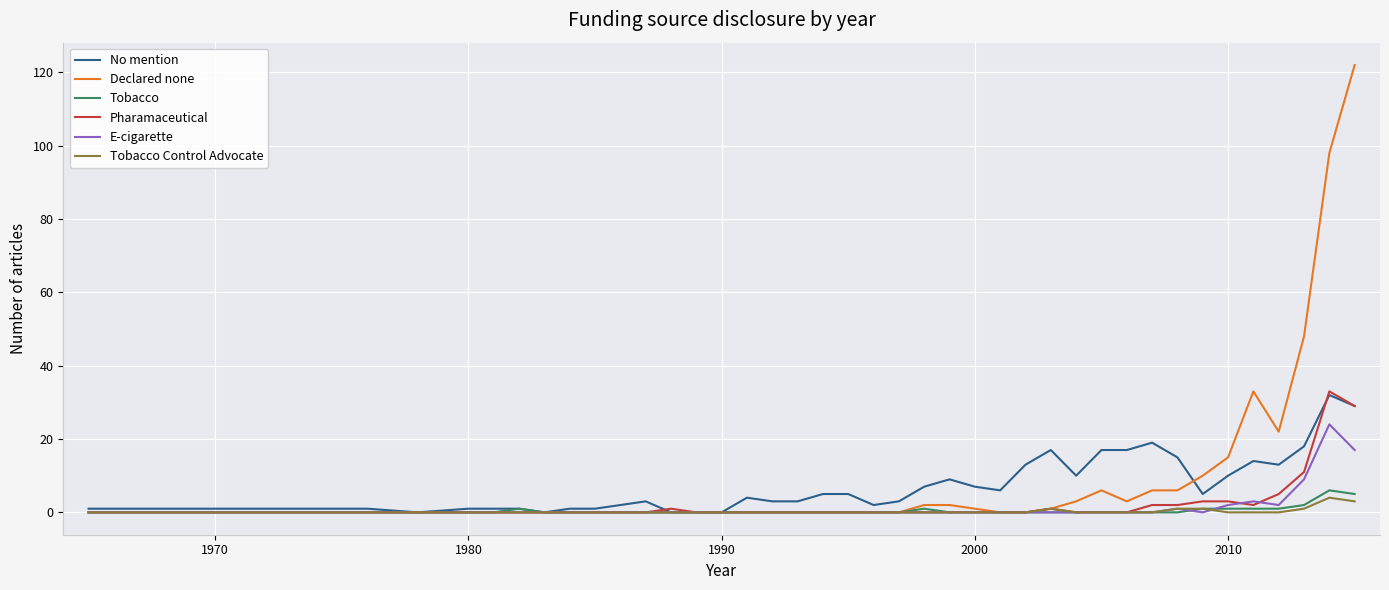

What is the maximum value shown in the chart?

122